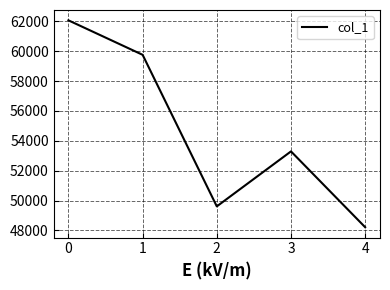

Does the chart display data point markers on the line(s)?

No